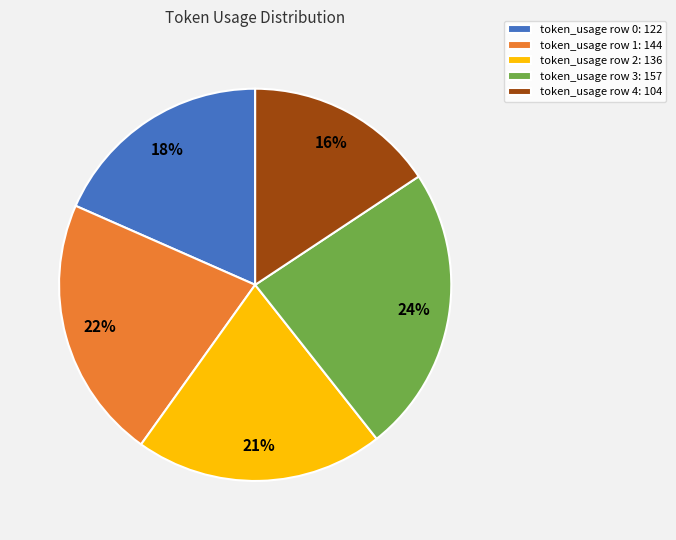

Combined, do token_usage row 1: 144 and token_usage row 2: 136 account for over 50%?

No